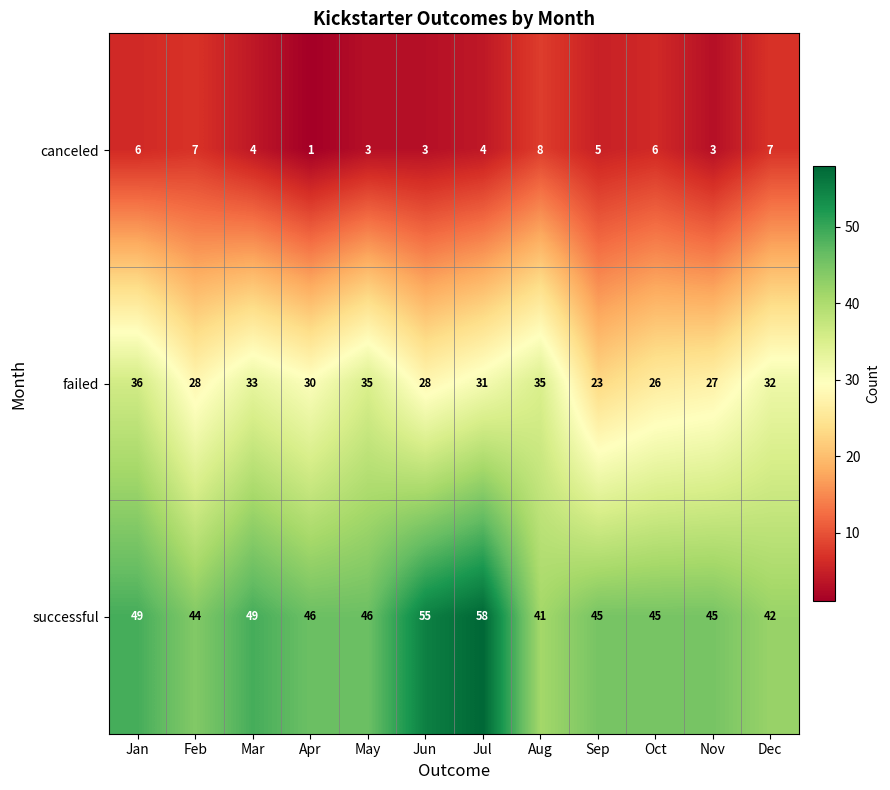

Which category has the lowest value across all series?

Apr